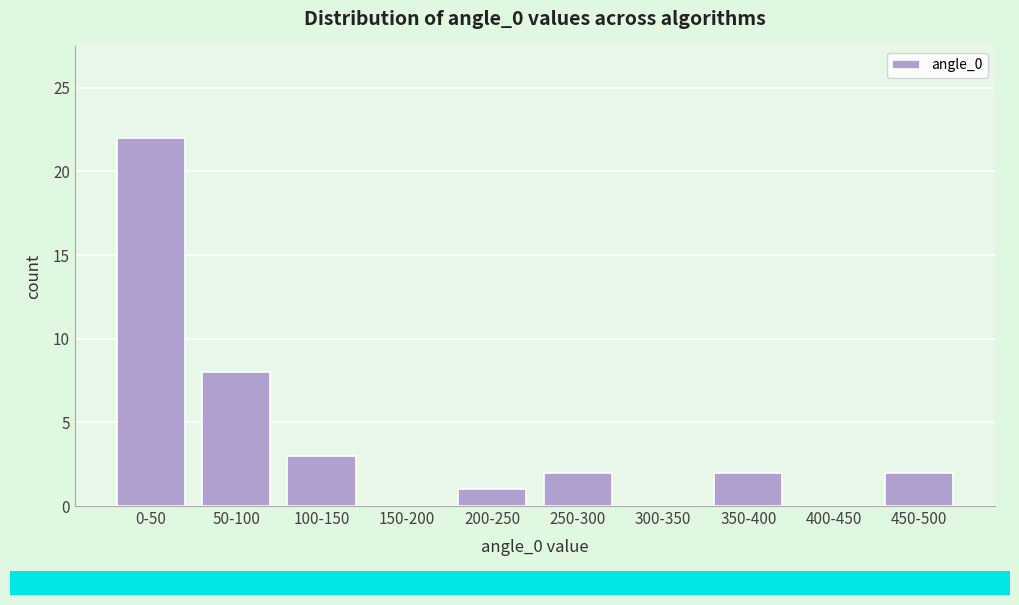

Reading right to left, what are all the values shown in this chart?

450-500=2	400-450=0	350-400=2	300-350=0	250-300=2	200-250=1	150-200=0	100-150=3	50-100=8	0-50=22